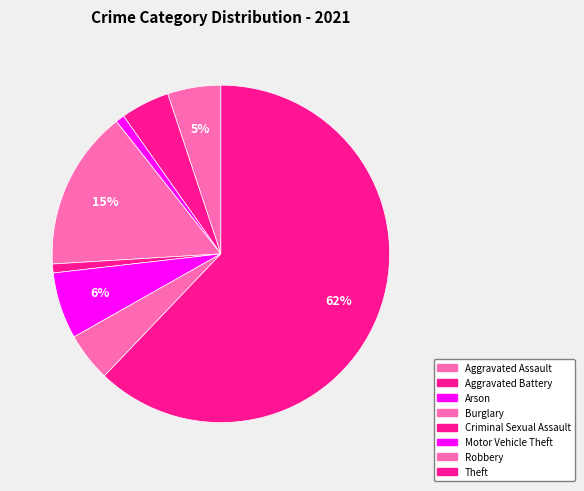

Which category has the smallest portion of the pie?

Arson